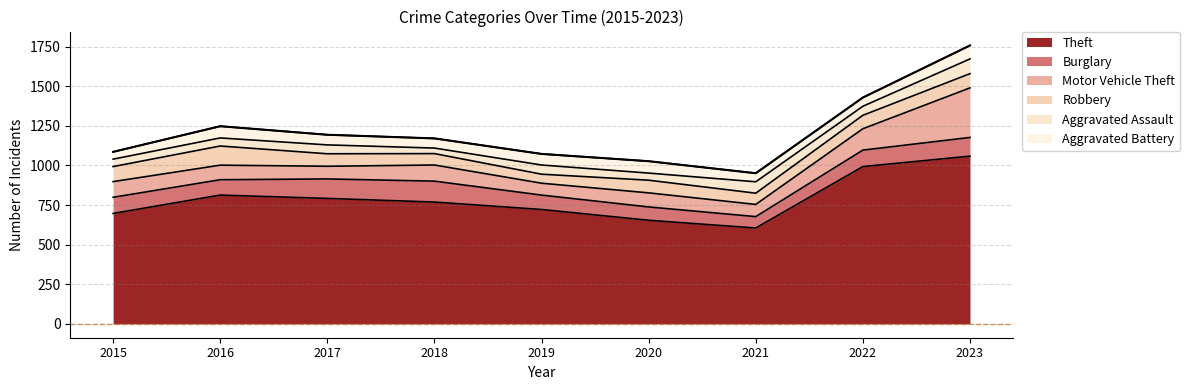

True or false: Aggravated Assault has a value of 34 at 2017.

False